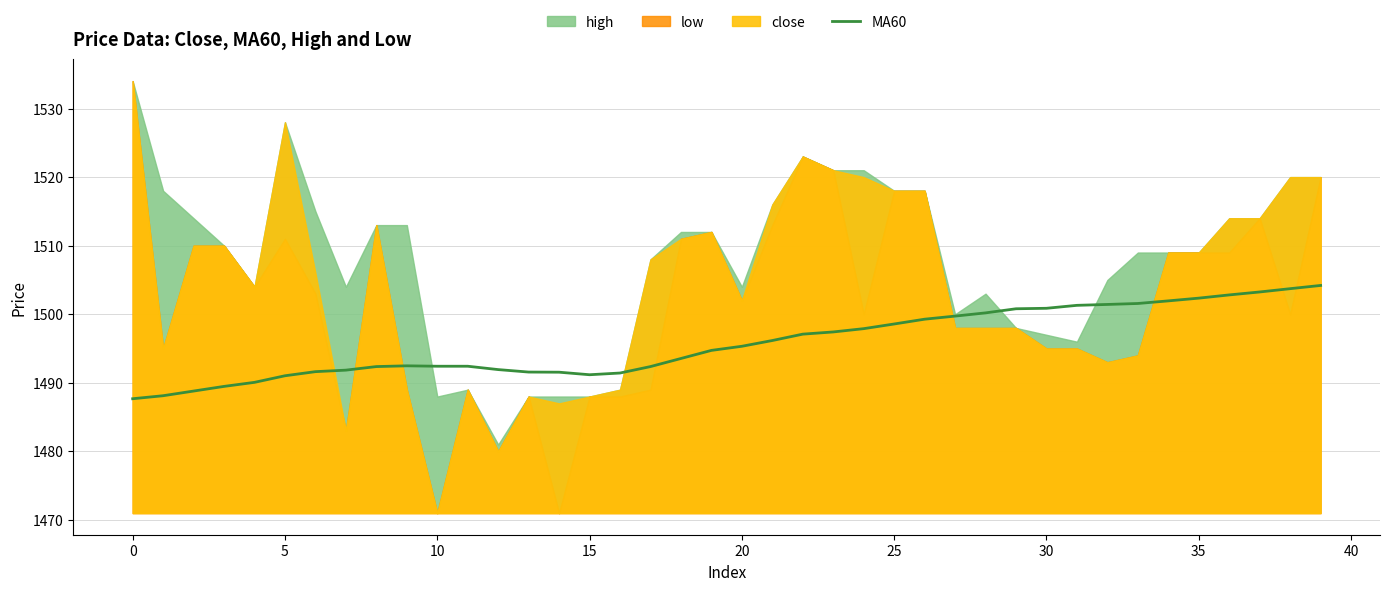

How many points are higher than both their immediate neighbors (excluding endpoints)?

1